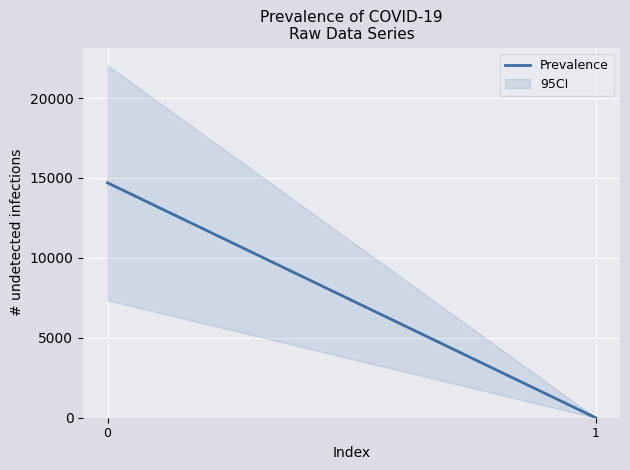

What is the maximum value shown in the chart?

14698.8